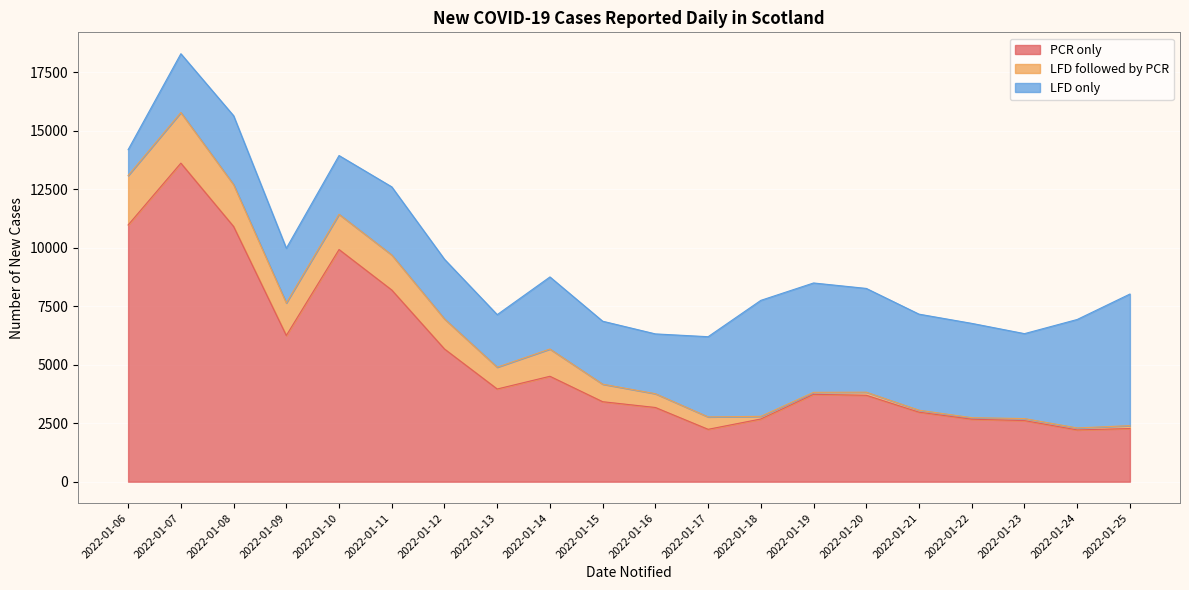

Between 2022-01-14 and 2022-01-13, which is larger?

2022-01-14